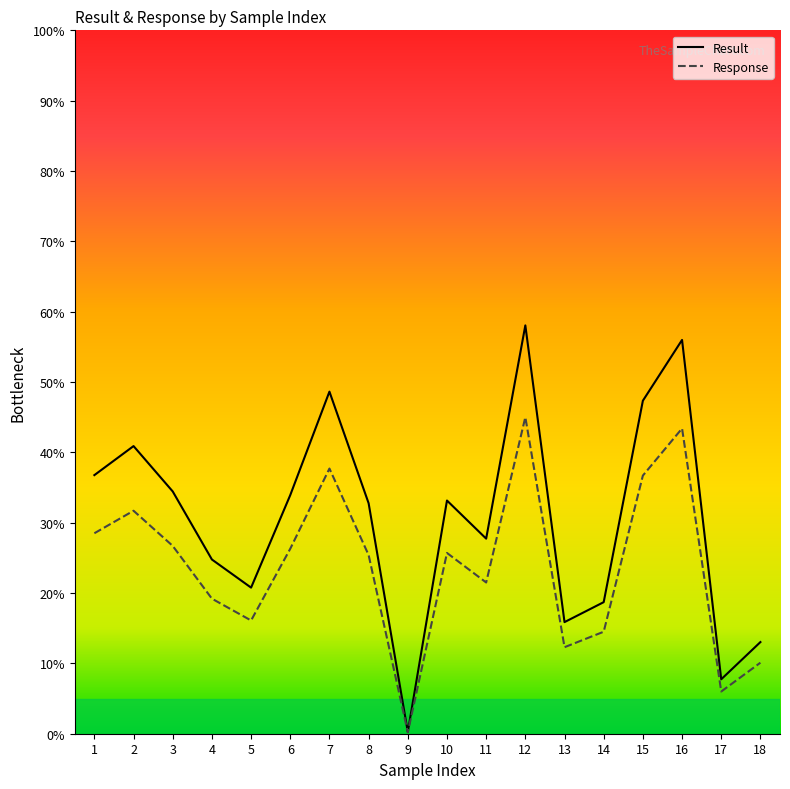

The value of Result at 2 is 0.4. True or false?

True